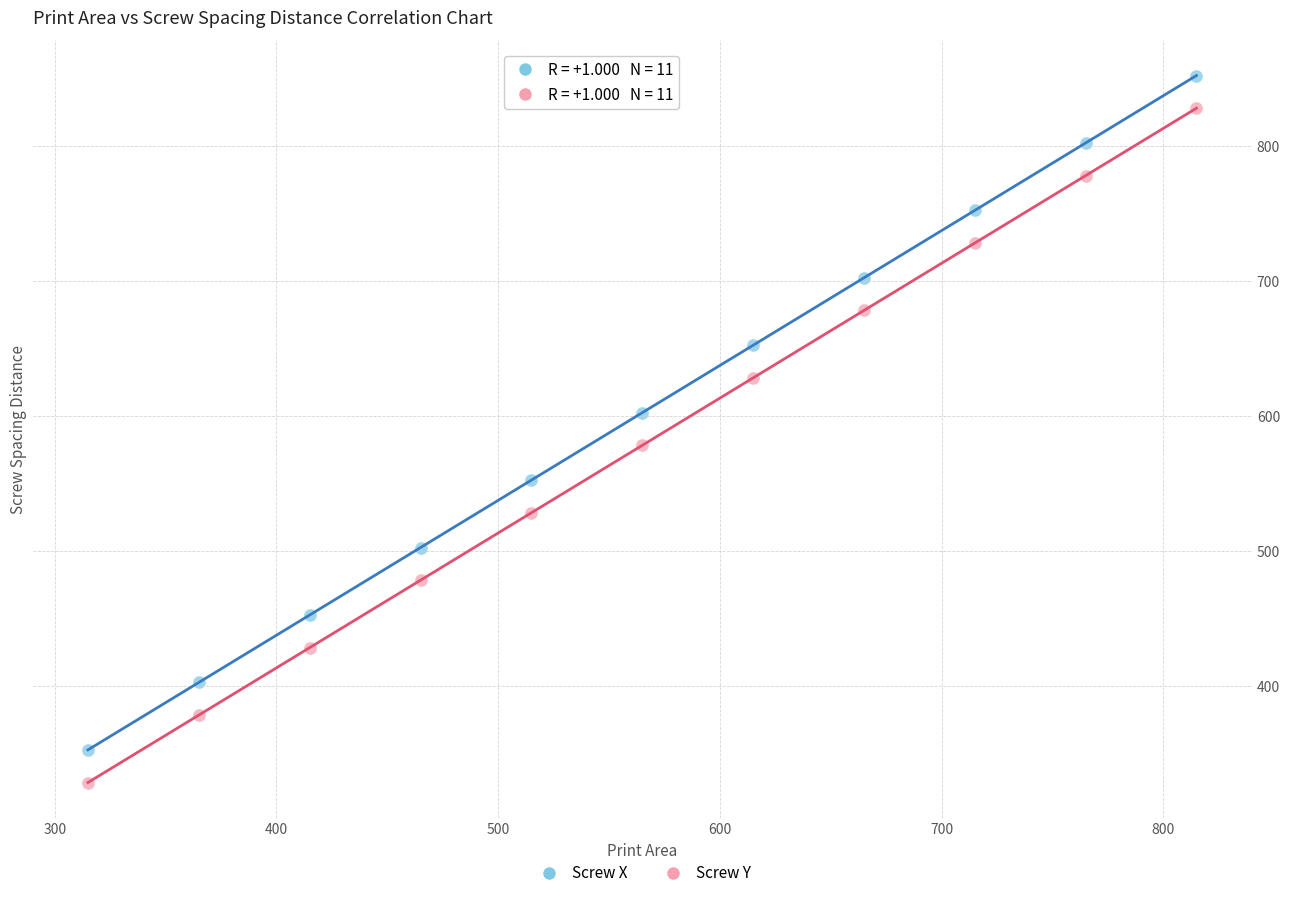

Which series reaches the maximum Y coordinate?

Screw X